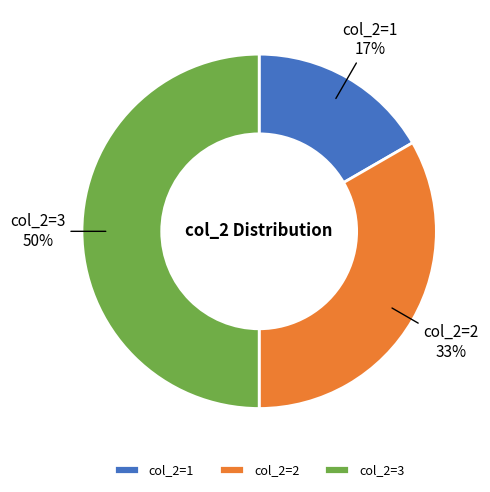

To the nearest percent, what is the difference between the largest and smallest slice percentages?

33%